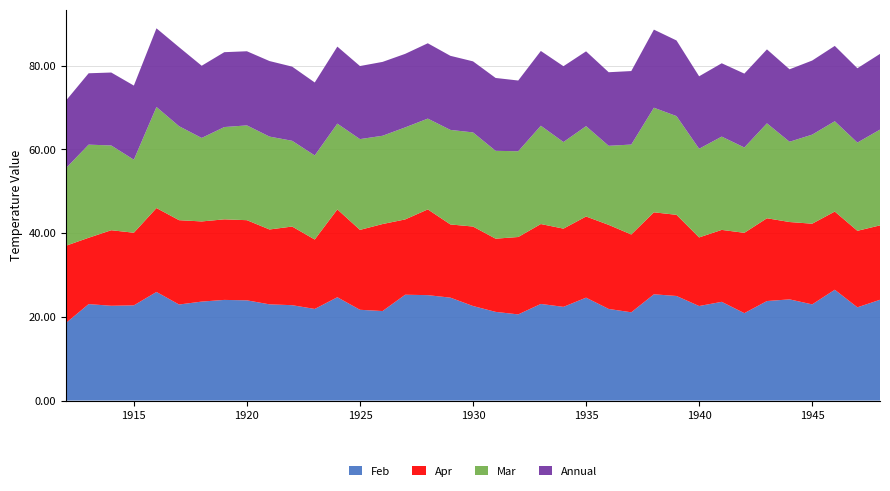

What is the total value across all series at 1935?

83.4